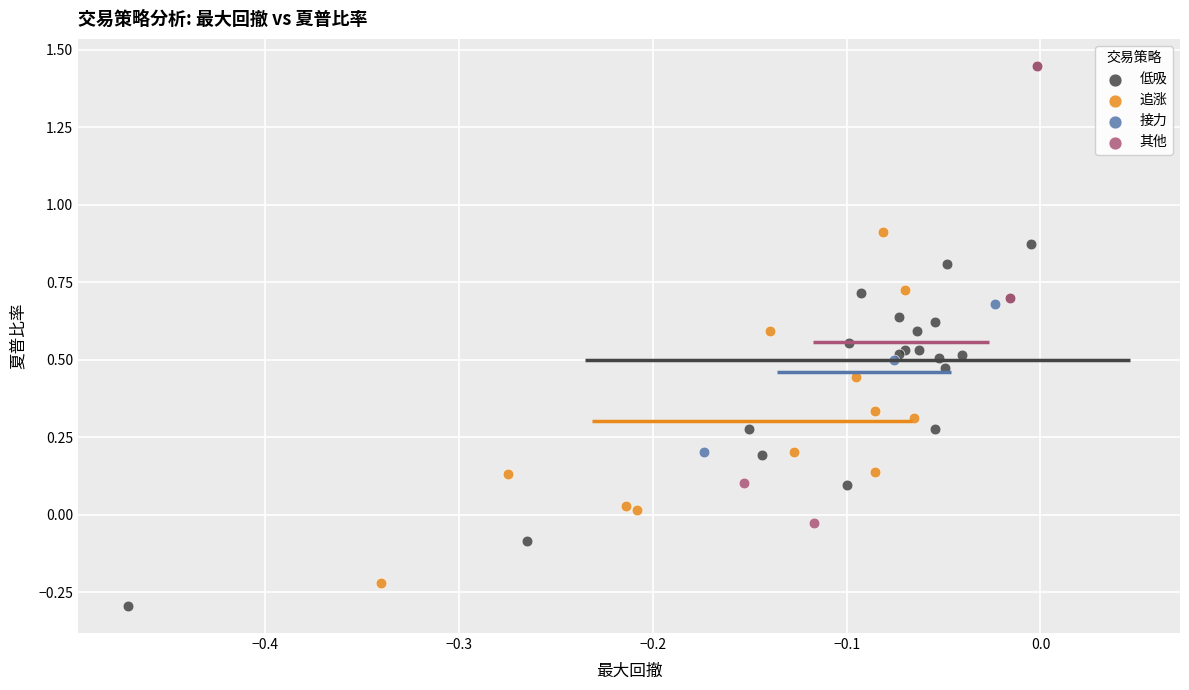

What are all the series names shown in the legend?

低吸, 追涨, 接力, 其他